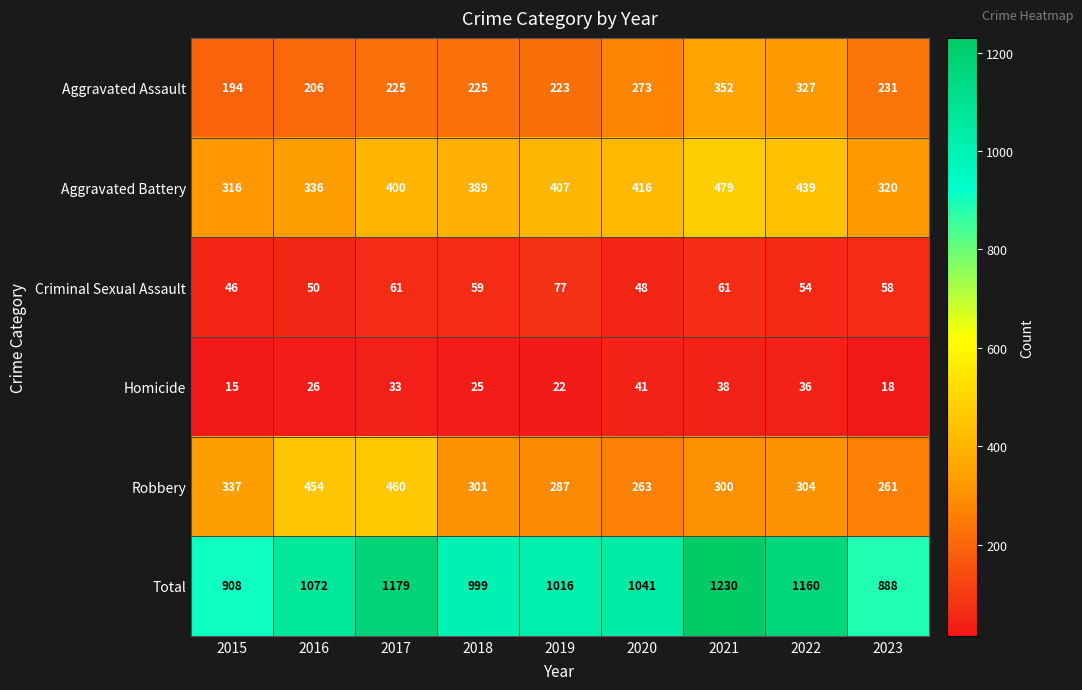

Which label corresponds to the largest value in the chart?

2021